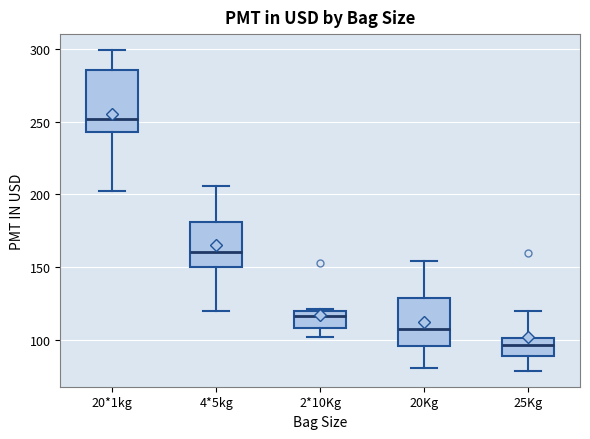

Comparing the boxes themselves (not the whiskers), which one is the tallest?

20*1kg